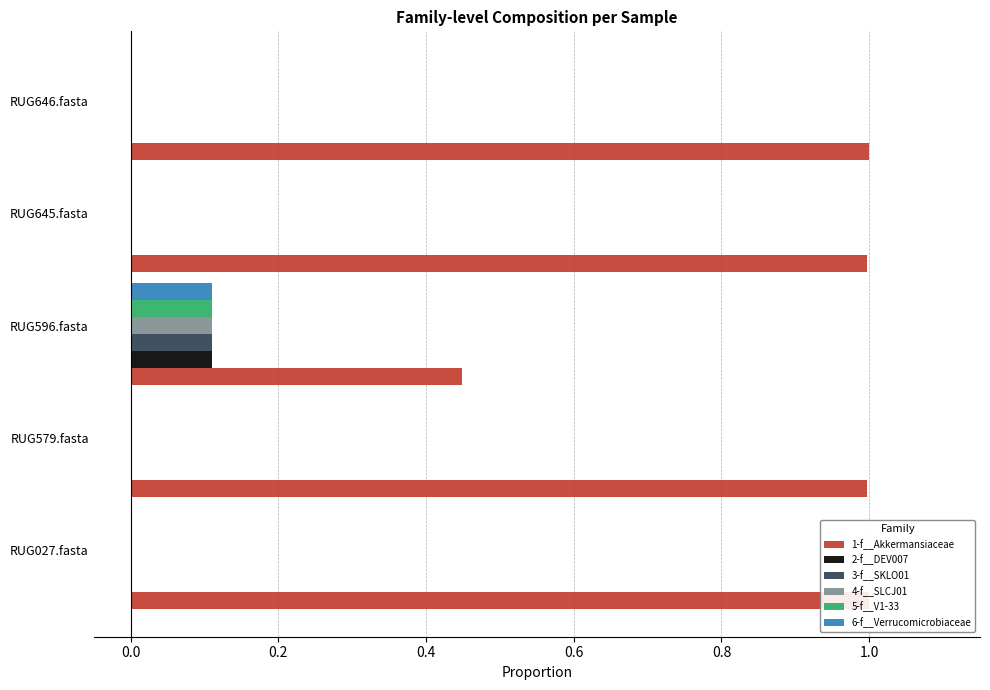

How many groups of bars are there?

5